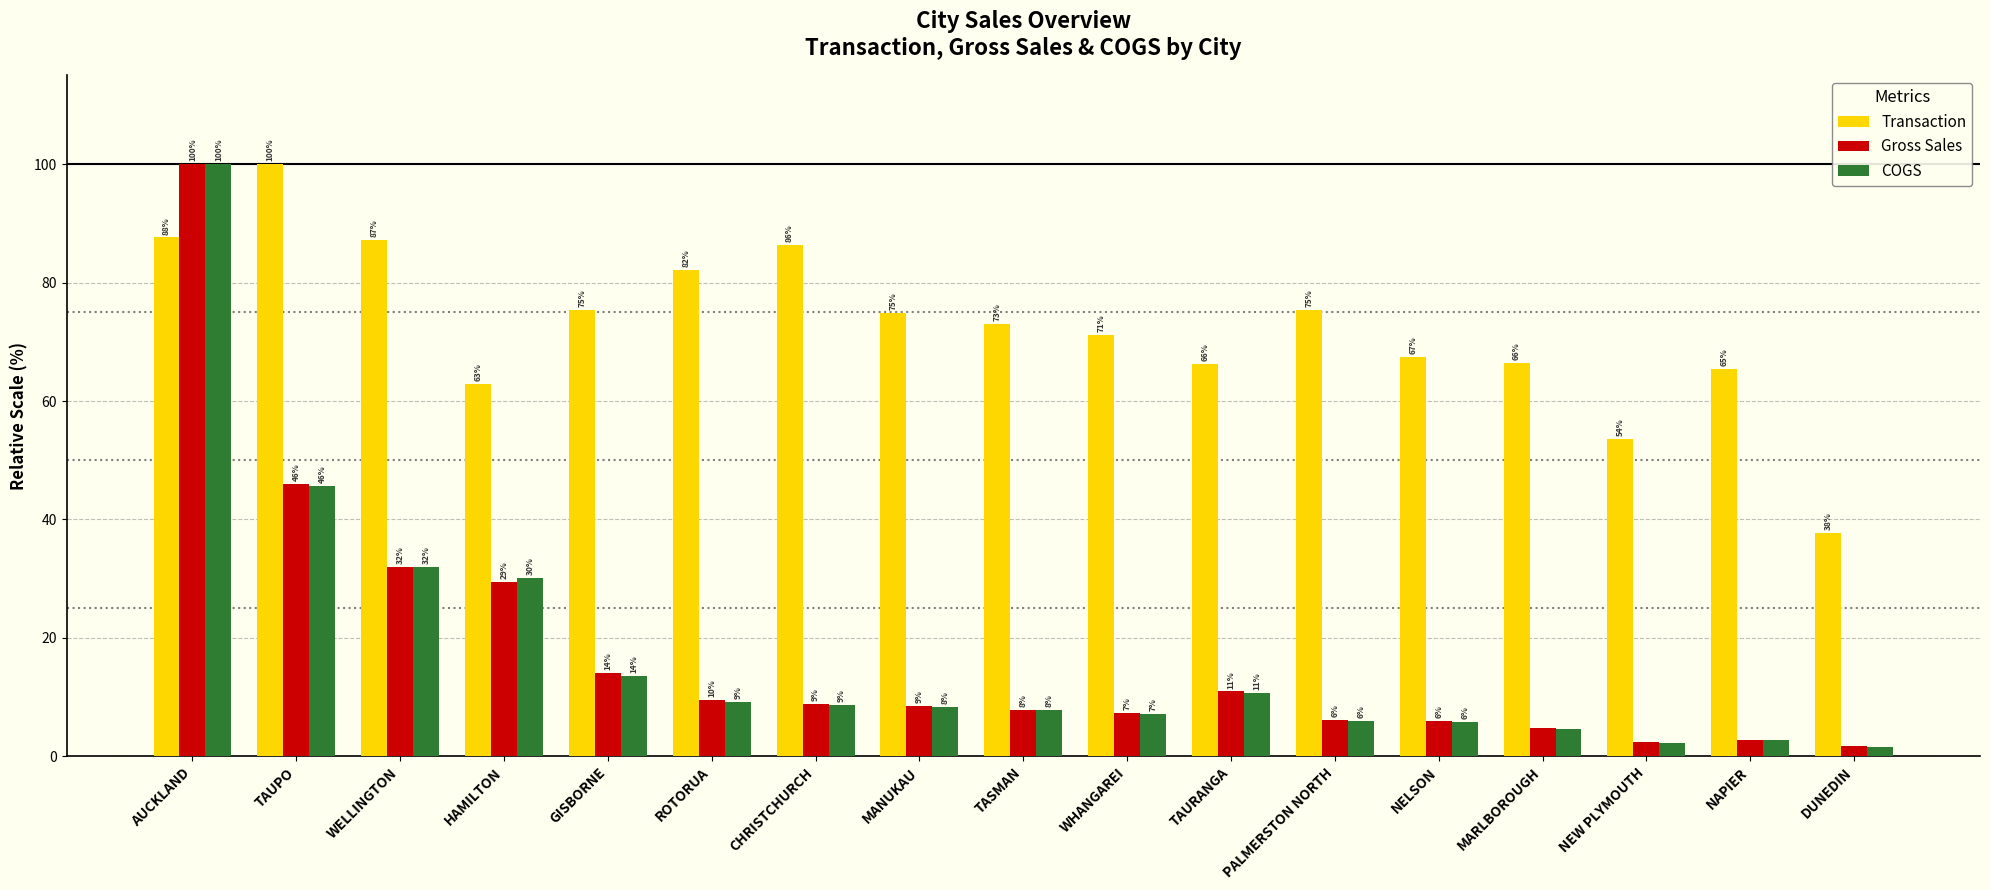

Which series has the largest total across all categories?

Transaction